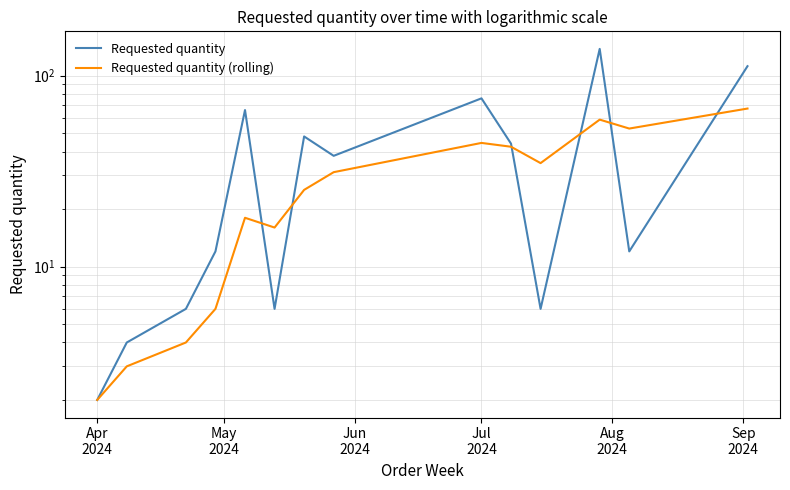

In Requested quantity, how many points are higher than both neighbors (excluding endpoints)?

4